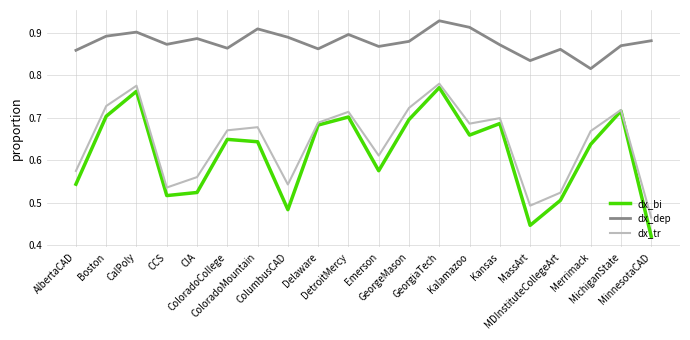

True or false: dx_tr and dx_dep cross at least once.

False